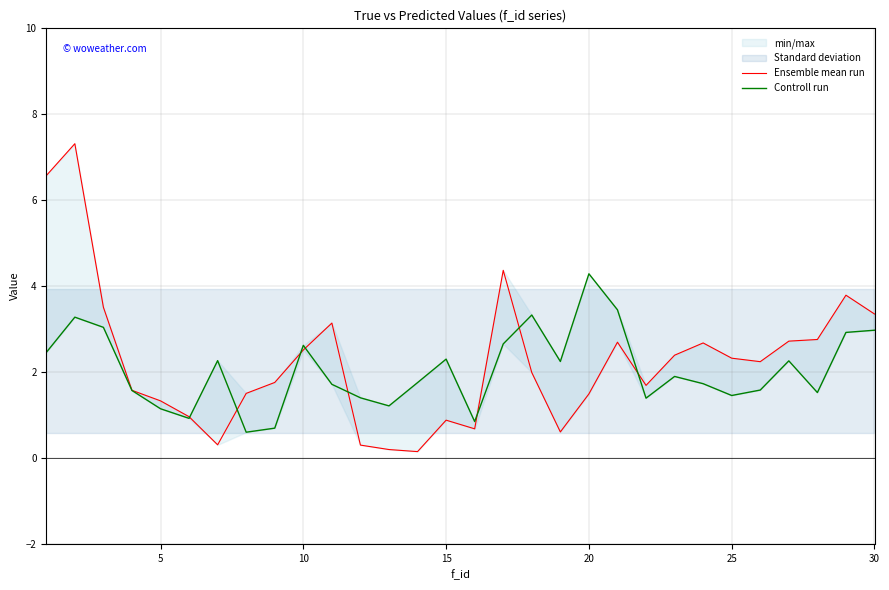

True or false: Ensemble mean run and Controll run intersect in this chart.

True